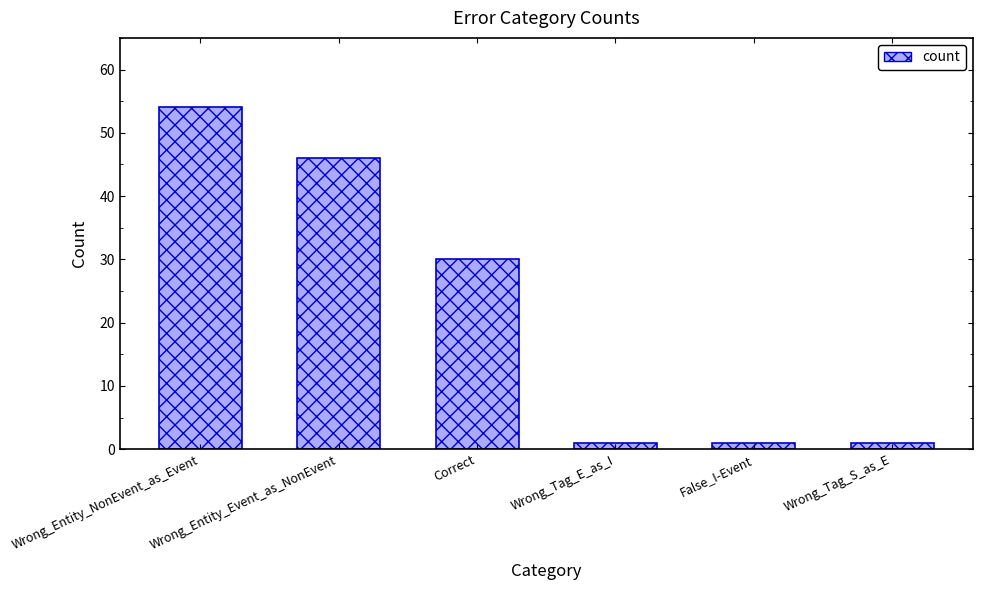

What is the sum of all values?

133